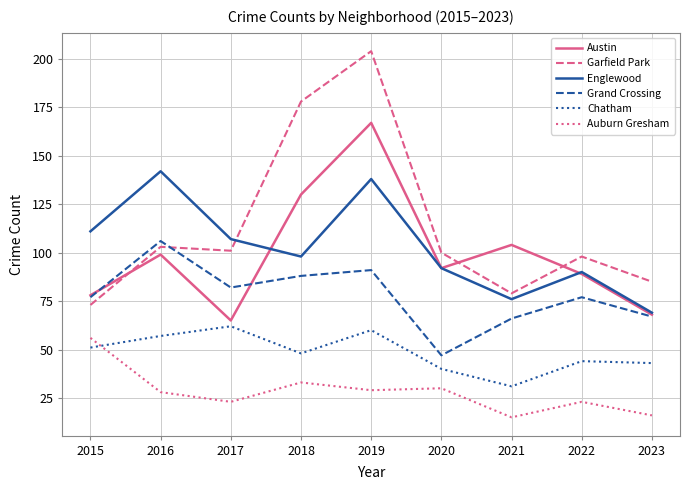

What is the difference between the maximum and second lowest values in the Auburn Gresham series?

40